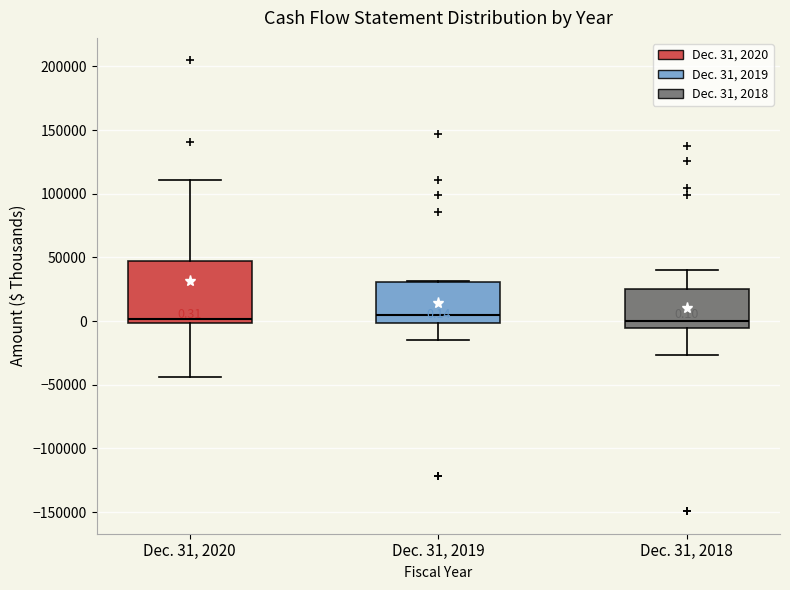

Comparing the boxes themselves (not the whiskers), which one is the tallest?

Dec. 31, 2020